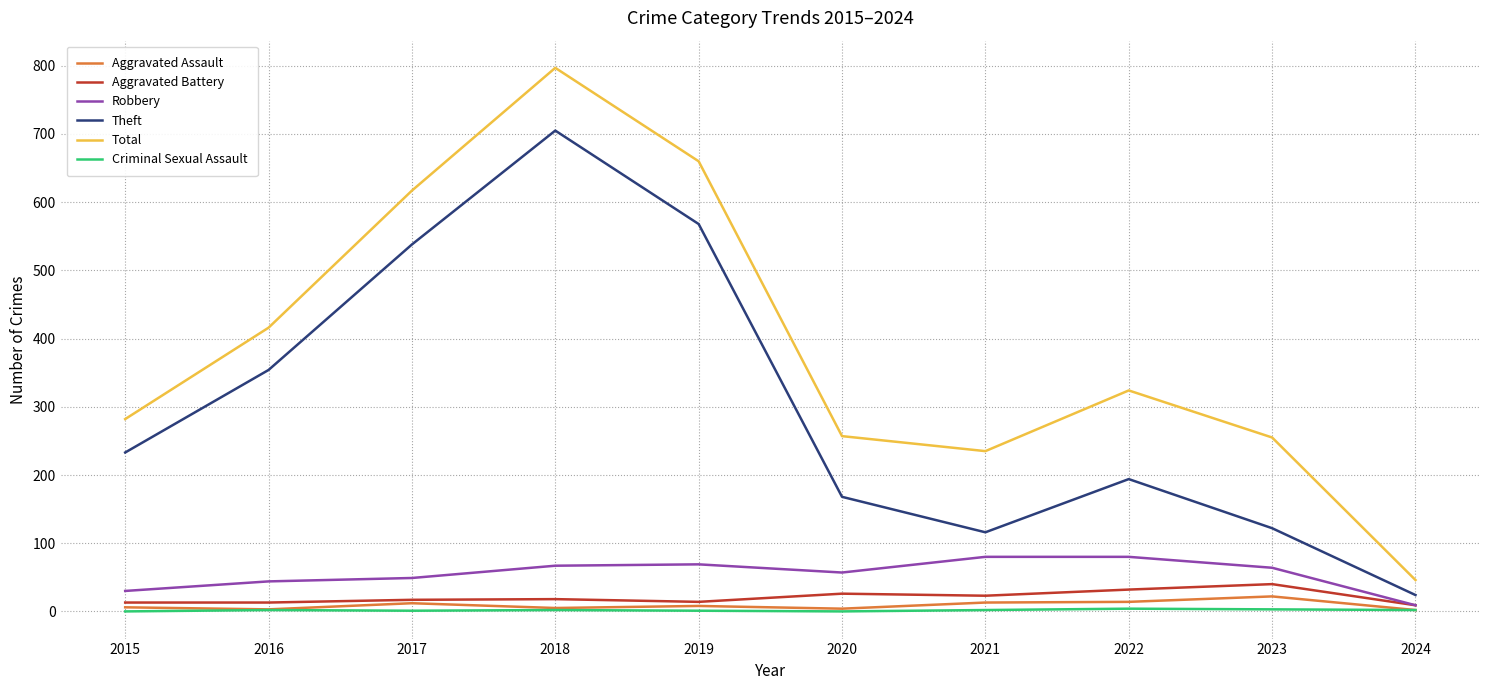

What is the difference between the maximum and minimum values in the Criminal Sexual Assault series?

4